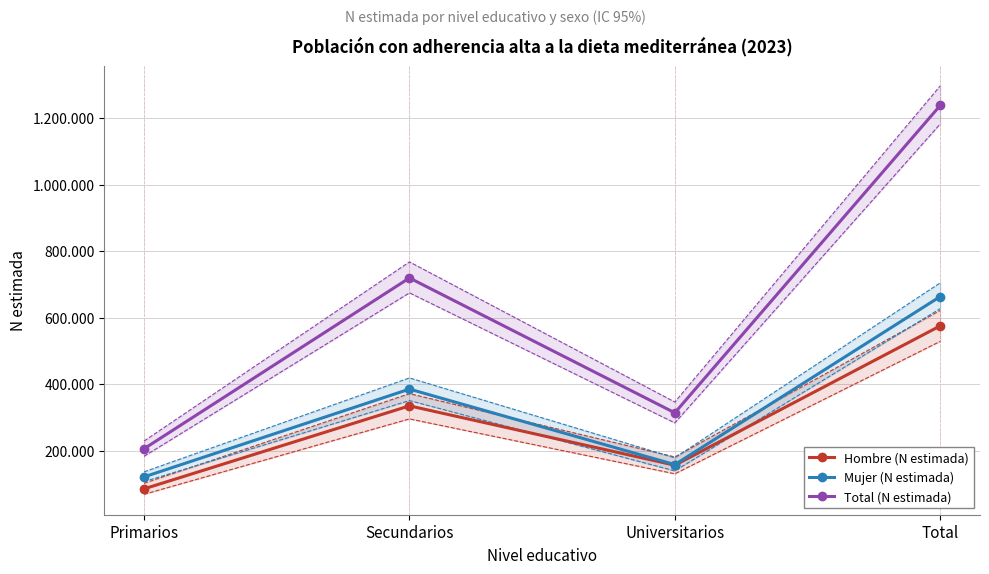

At which label is Hombre (N estimada) closest to 329817?

Secundarios